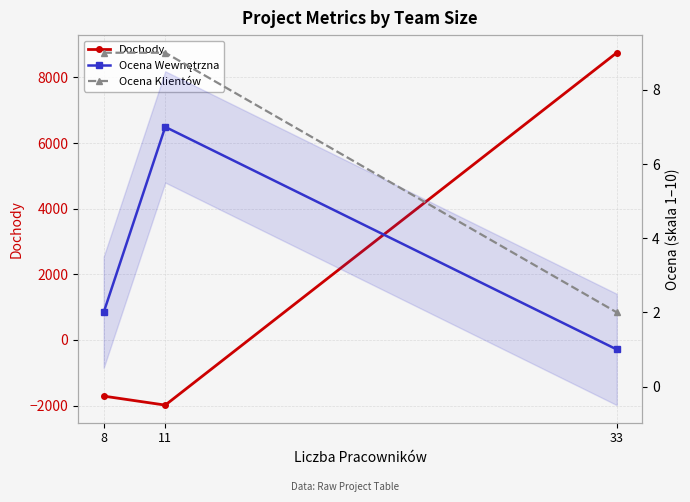

Between 11 and 33, which is larger?

33